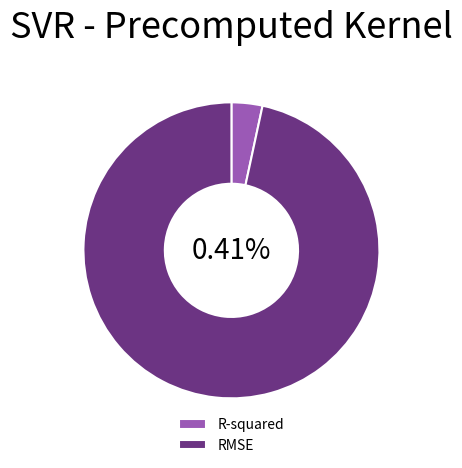

Rank the categories by value from lowest to highest.

R-squared, RMSE